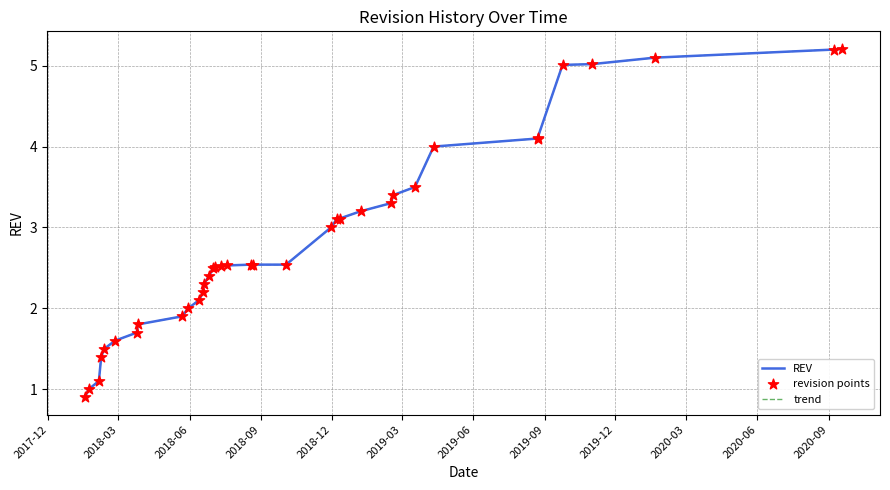

At how many categories does at least one series exceed 1?

34